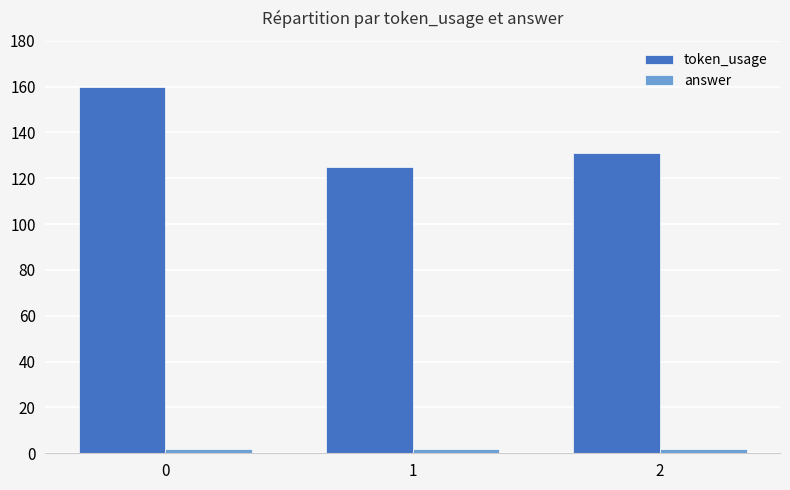

How many series are shown in this chart?

2